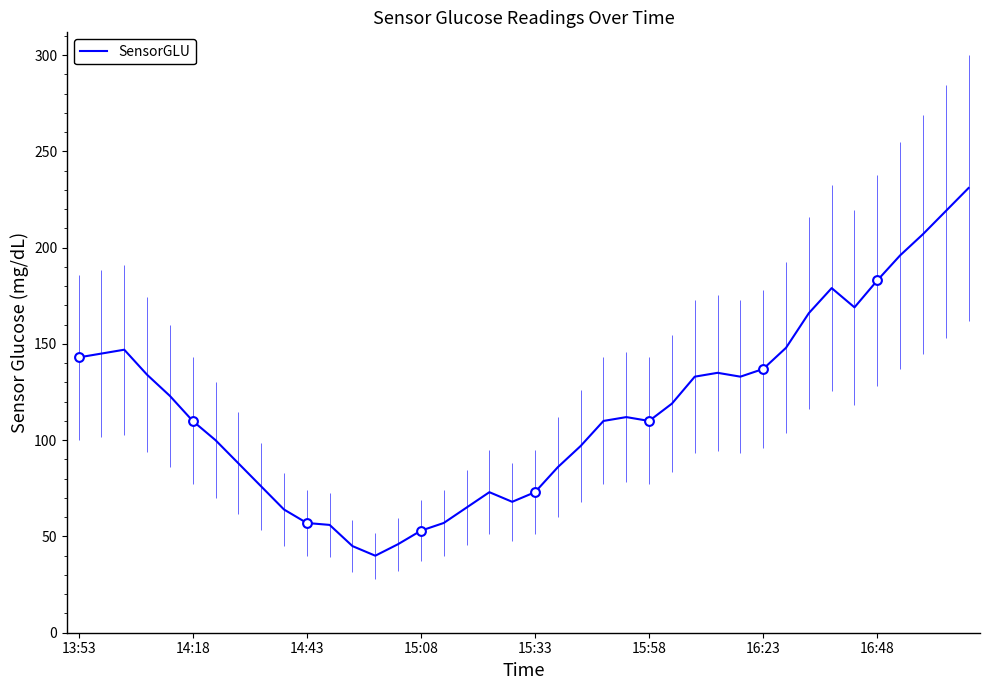

What is the difference between the maximum and minimum values?

191